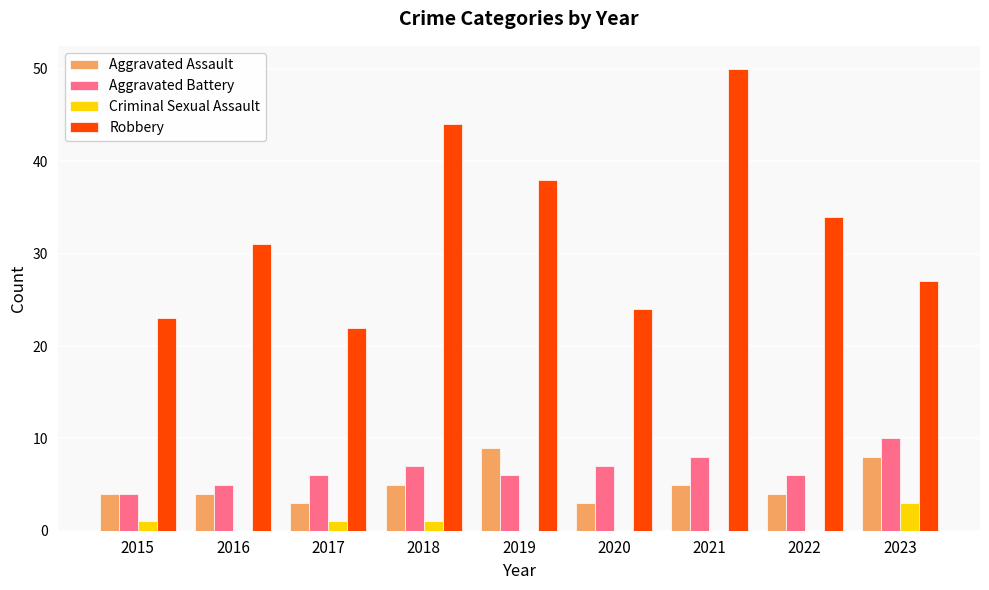

Are the bars horizontal?

No